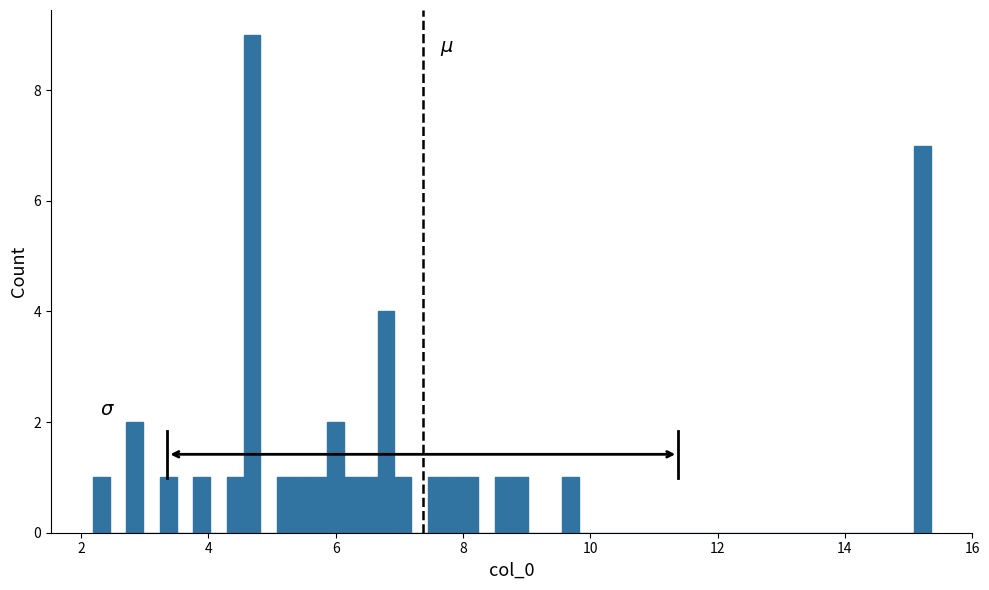

Around what value on the x-axis is the tallest bar? Give the approximate position of its centre, as read against the axis.

4.6